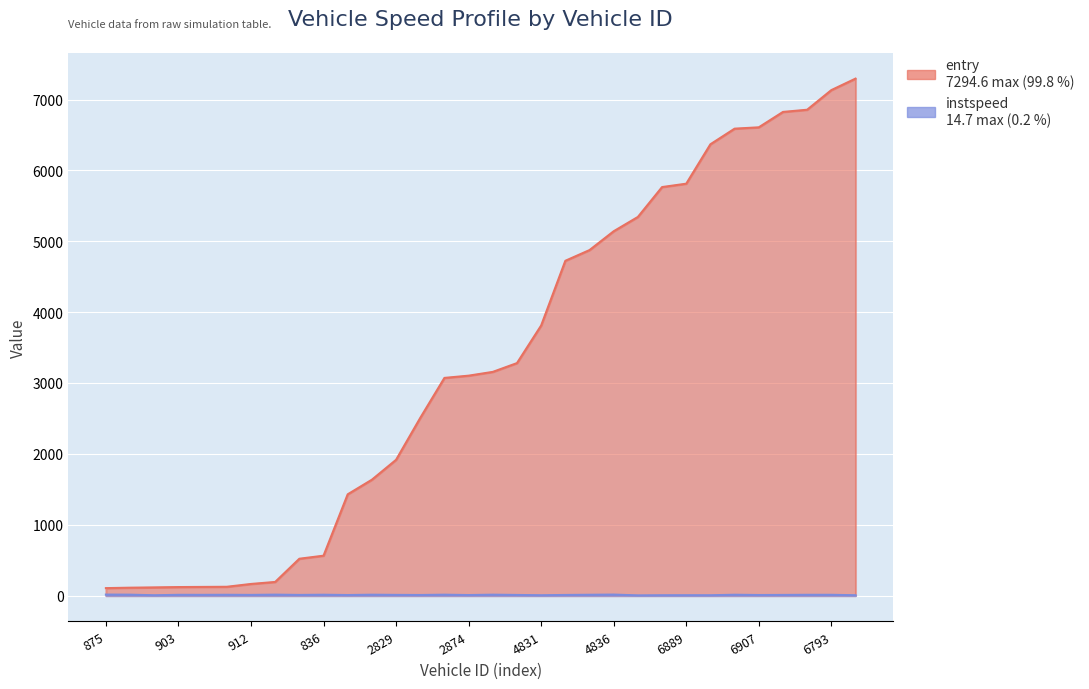

Rank the series by their maximum value, from lowest to highest.

instspeed, entry